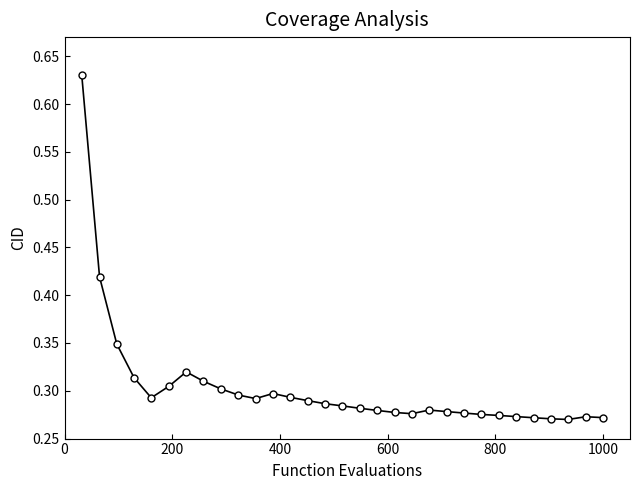

True or false: the data has more than 2 interior local peaks.

True